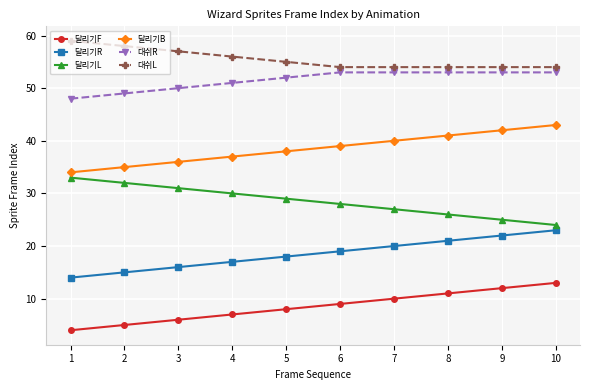

Rank the series at 1 from lowest to highest value.

달리기F, 달리기R, 달리기L, 달리기B, 대쉬R, 대쉬L